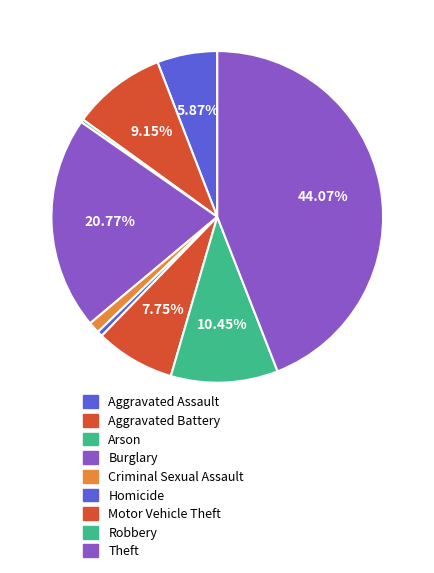

What is the ratio of the value at Criminal Sexual Assault to the value at Robbery?

0.1